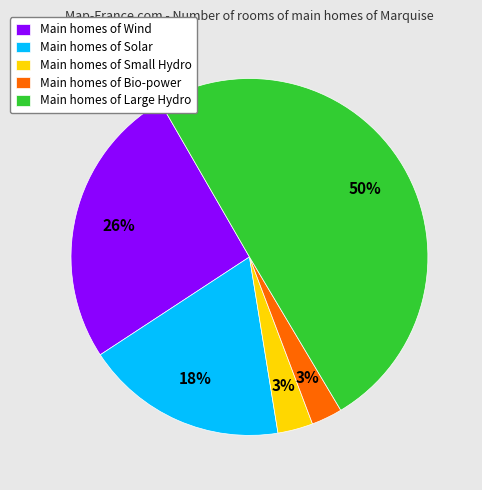

What percentage is the Main homes of Solar slice, to the nearest percent?

18%